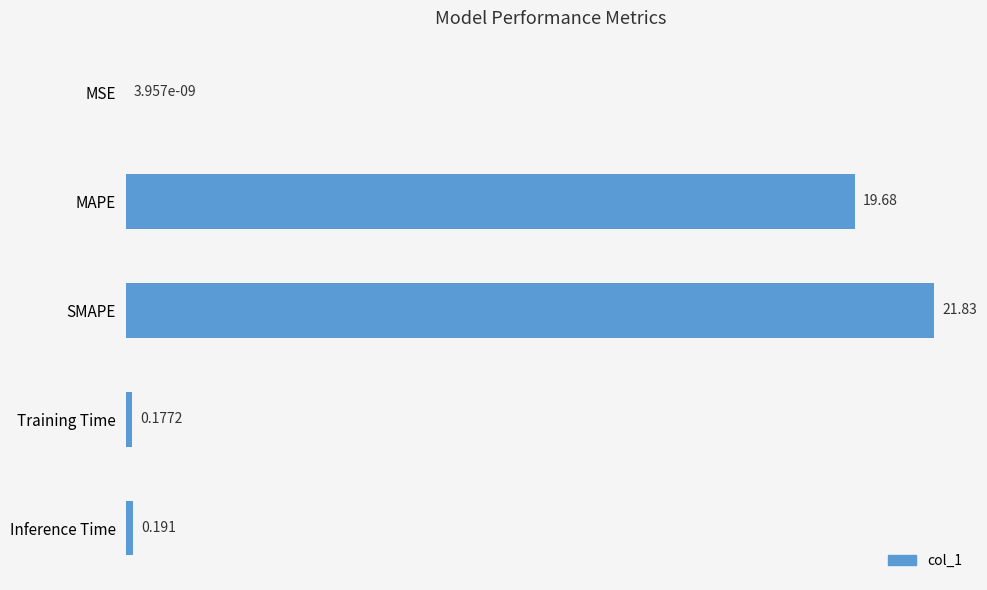

Which has a higher value, MAPE or Inference Time?

MAPE